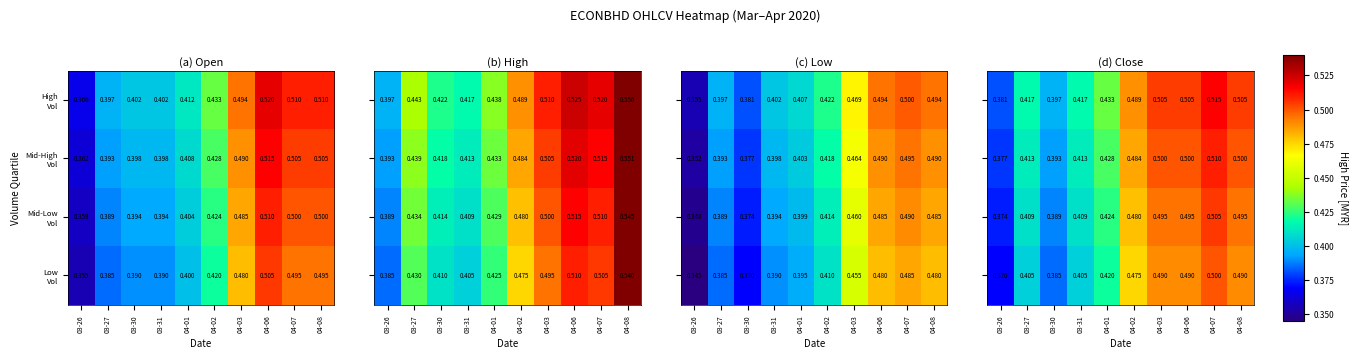

How many distinct data groups are displayed?

4